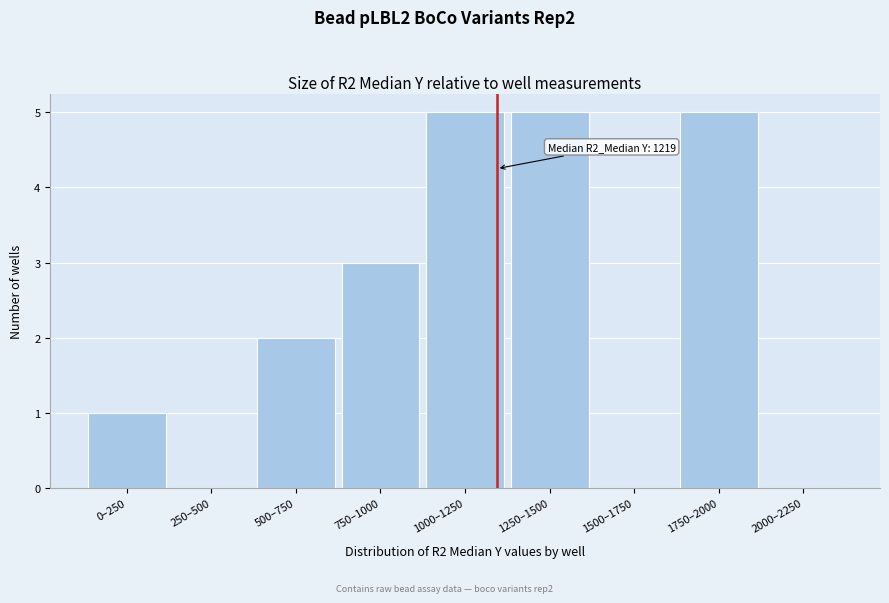

What is the ratio of the value at 750–1000 to the value at 500–750?

1.5